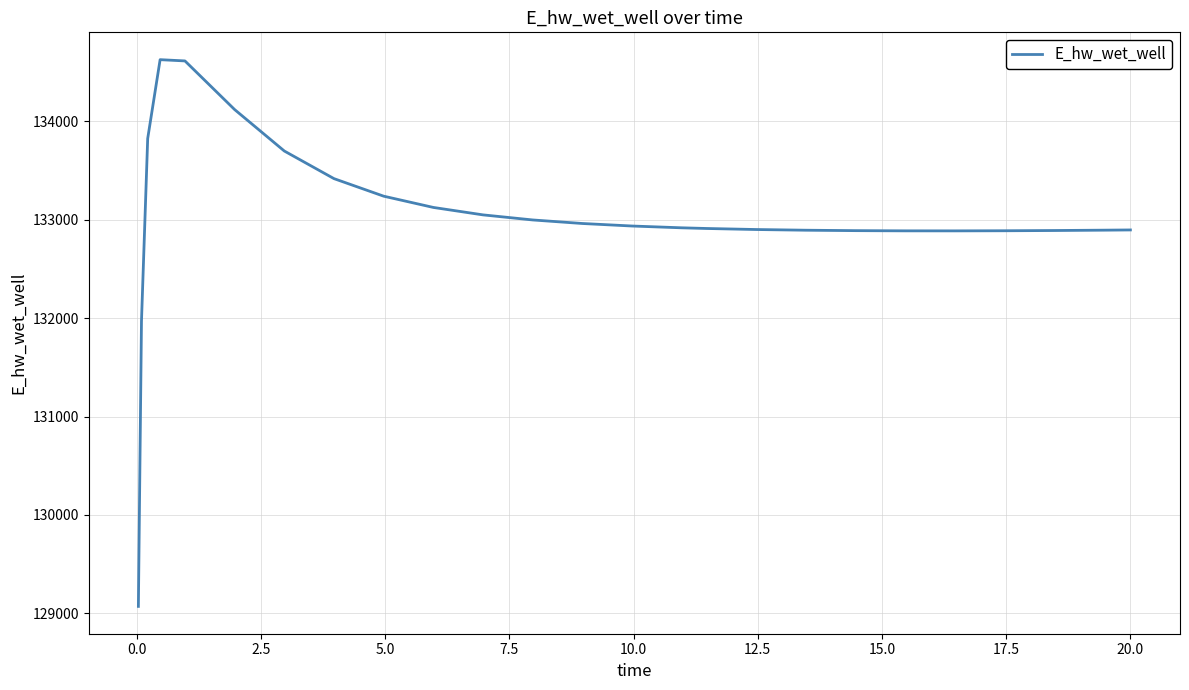

What is the greatest value displayed?

134627.9